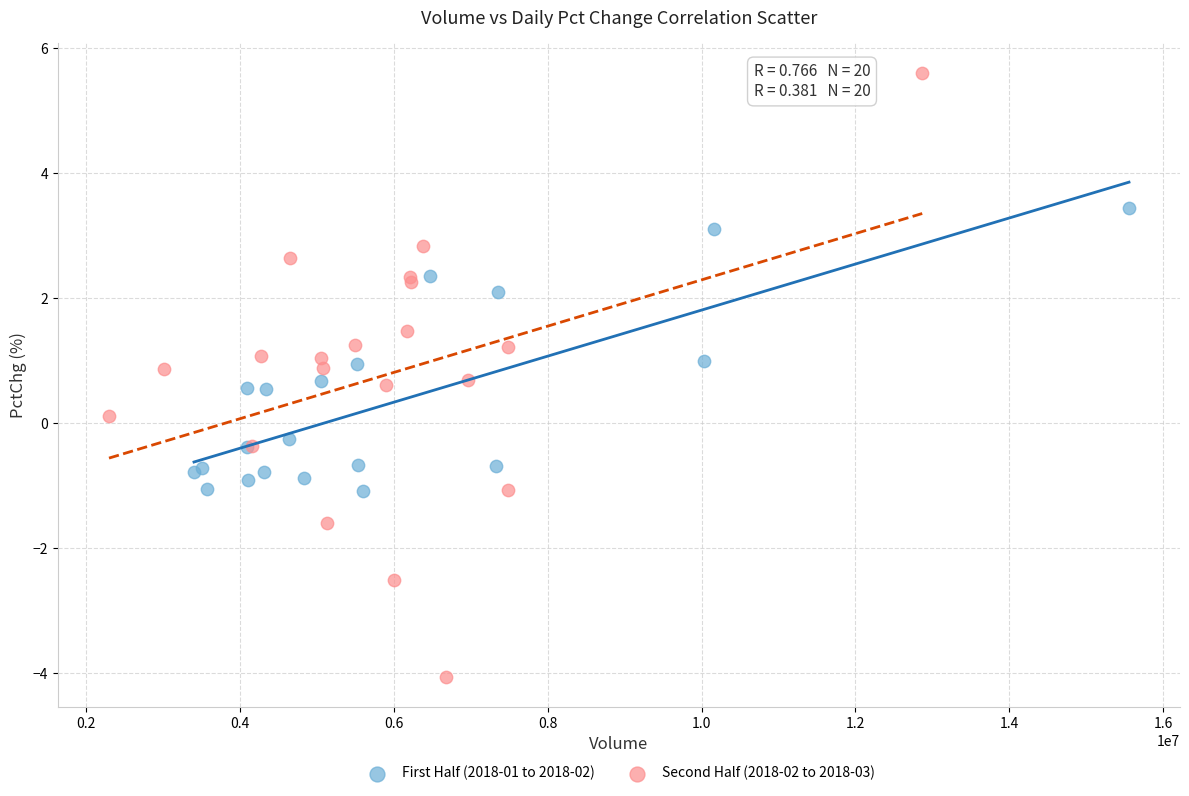

Which series reaches the maximum Y coordinate?

Second Half (2018-02 to 2018-03)